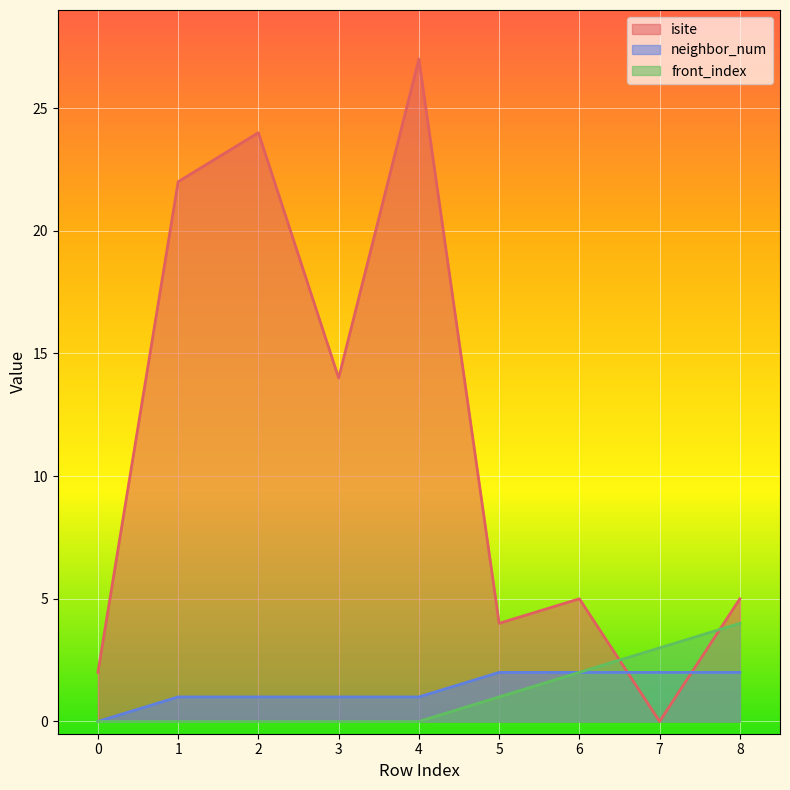

What is the average value of the front_index series?

1